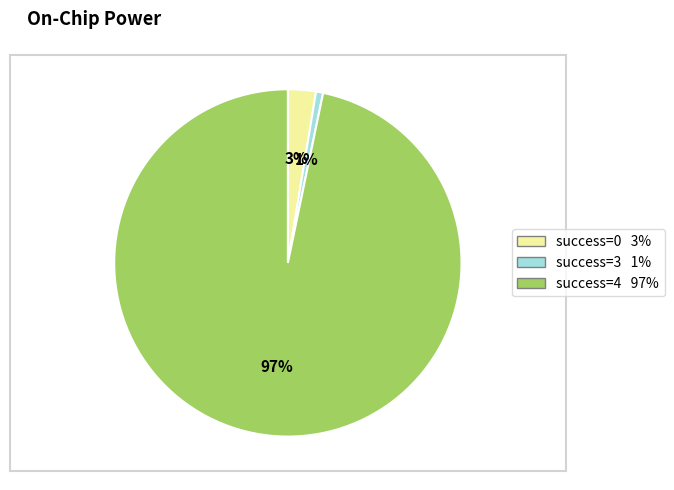

Does any single category account for the majority?

Yes